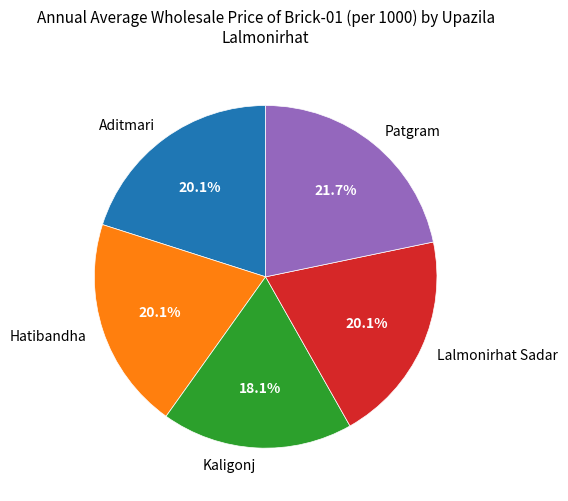

To the nearest percent, what is the combined percentage of Lalmonirhat Sadar and Aditmari?

40%